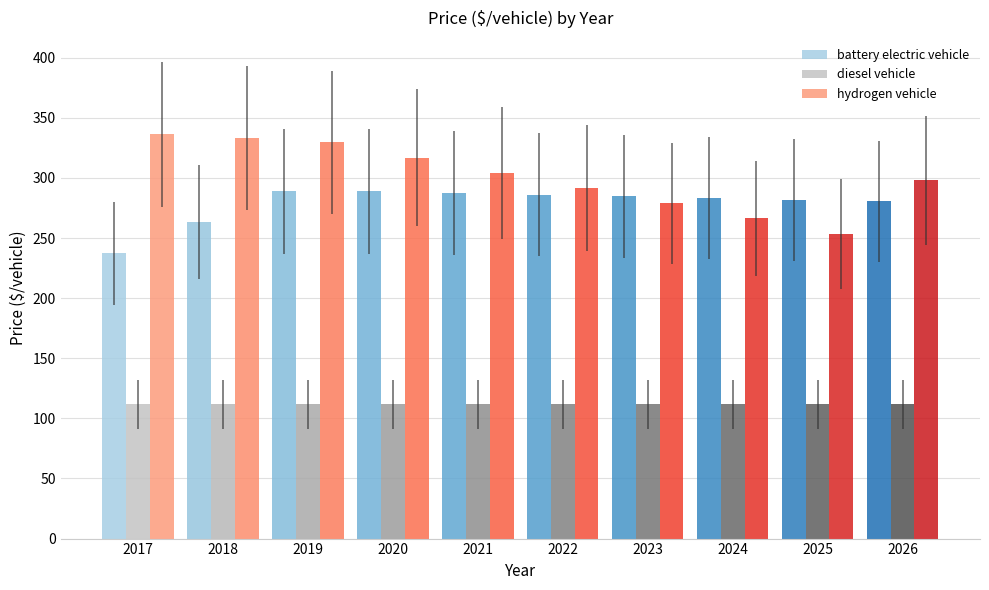

How many distinct data groups are displayed?

3